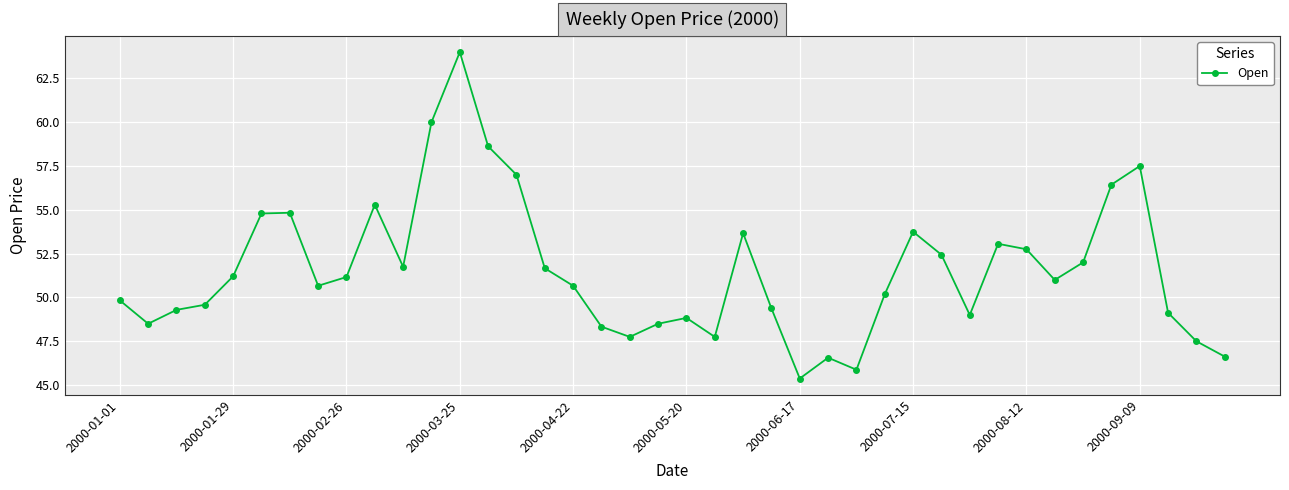

What is the value of the 27th point from the left?

45.9